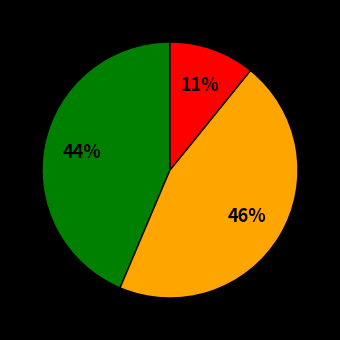

Does any single category account for the majority?

No